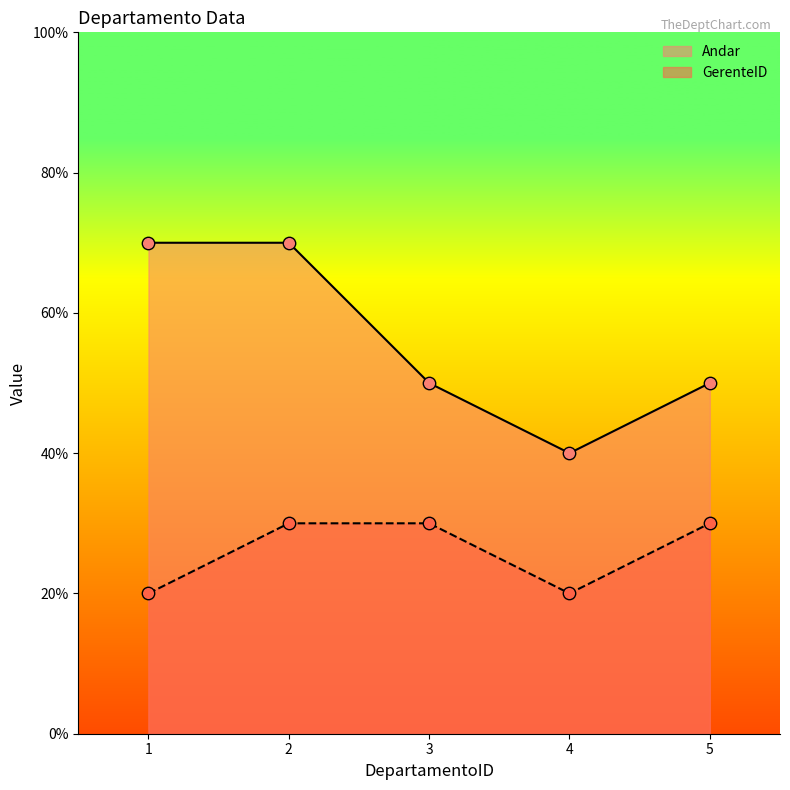

Which series has the largest Y range (max minus min)?

Andar